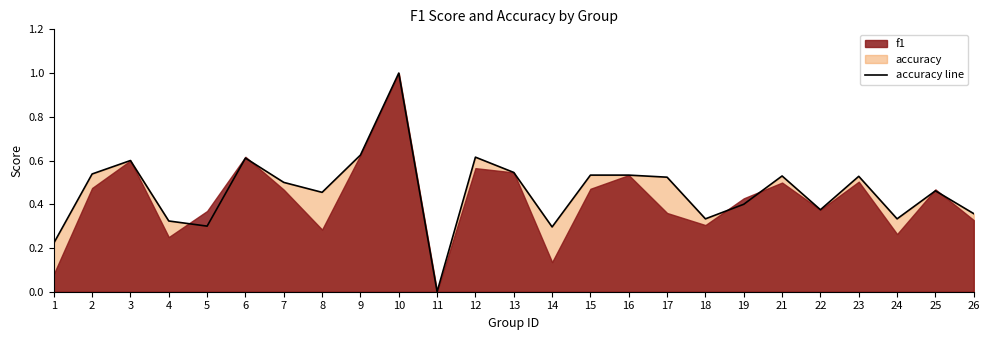

Between 8 and 24, which is larger?

8